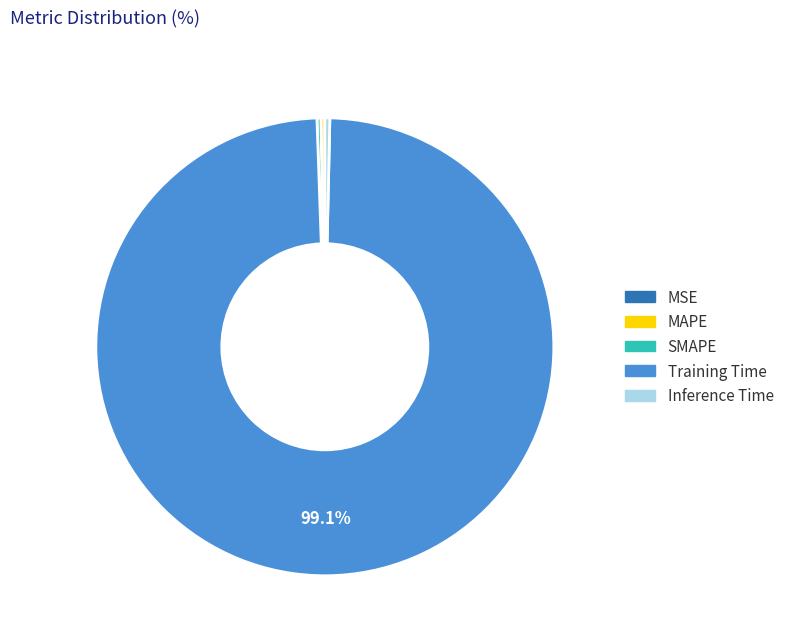

Which has a higher value, Training Time or Inference Time?

Training Time